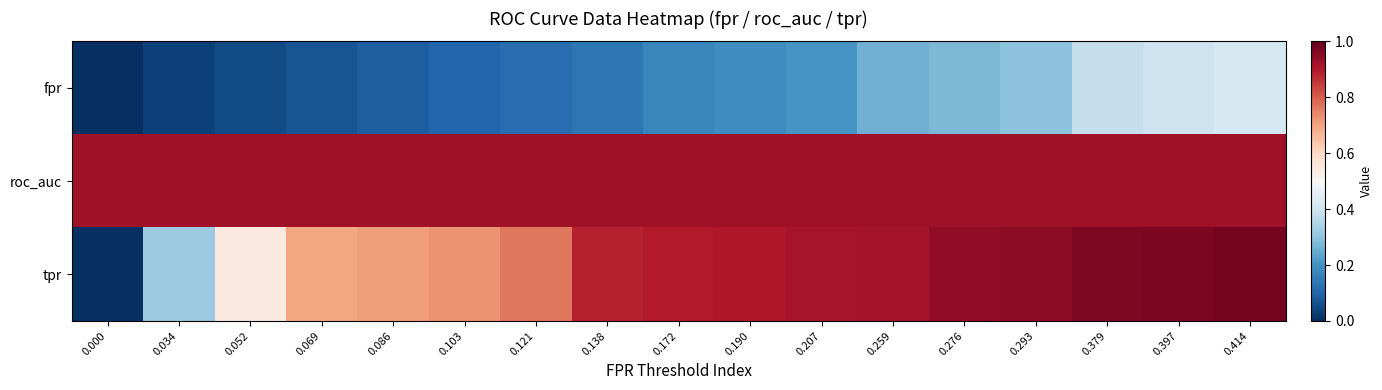

List the series in order of their overall mean, highest first.

roc_auc, tpr, fpr